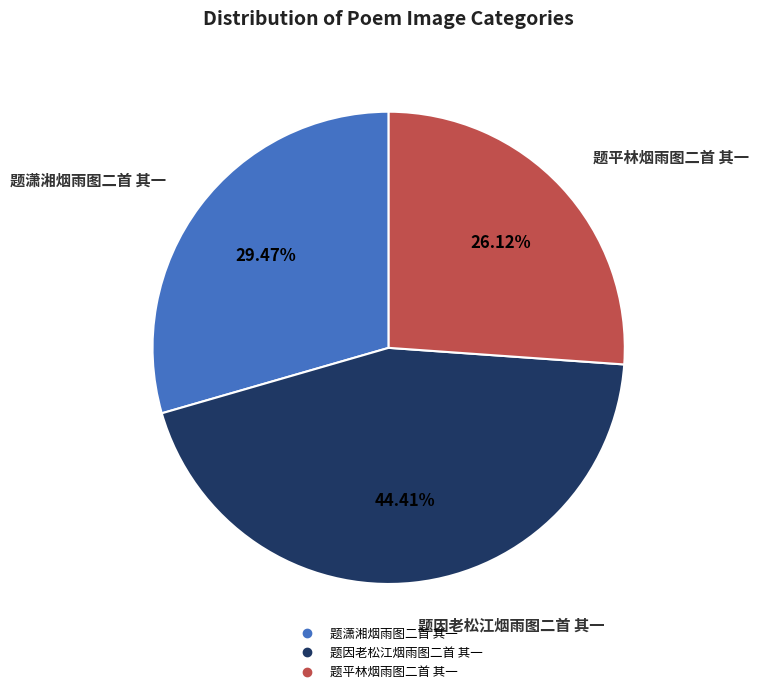

Rank the categories by value from lowest to highest.

题平林烟雨图二首 其一, 题潇湘烟雨图二首 其一, 题因老松江烟雨图二首 其一